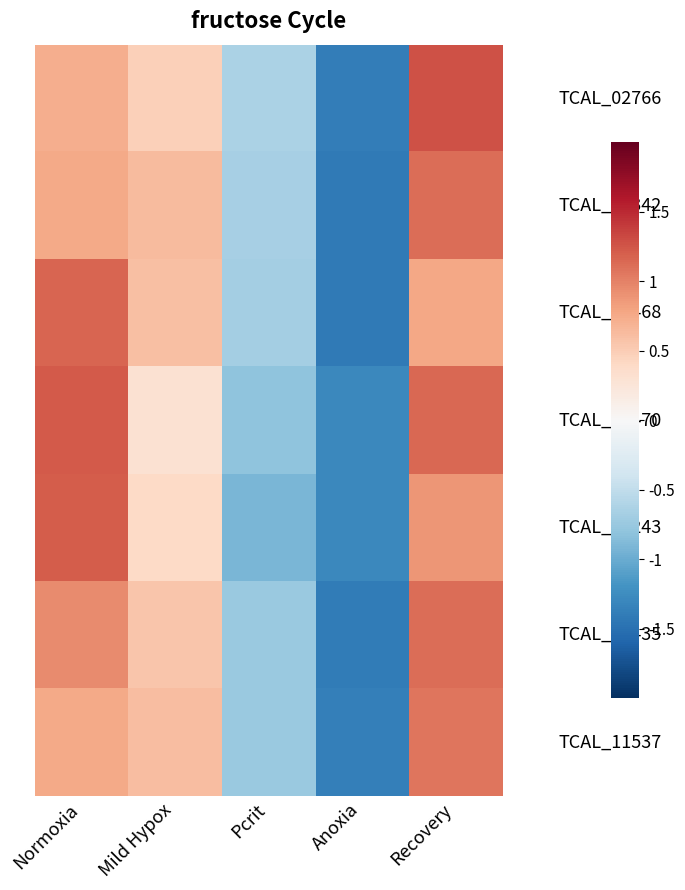

What is the total value across all series at Normoxia?

6.8